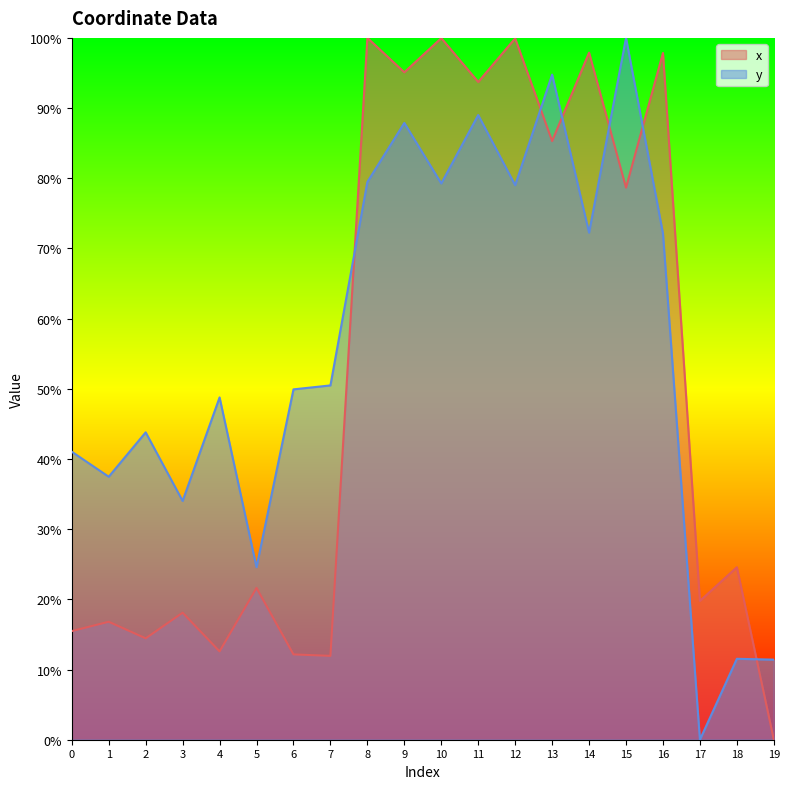

What is the difference between the maximum and second lowest values in the y series?

88.6